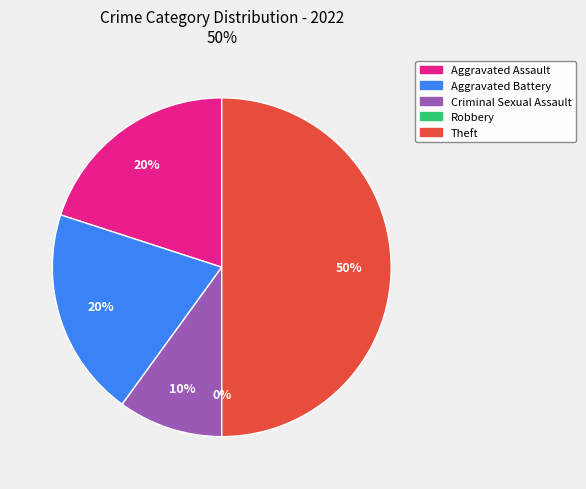

Is it true that Criminal Sexual Assault is 10% of the pie?

True